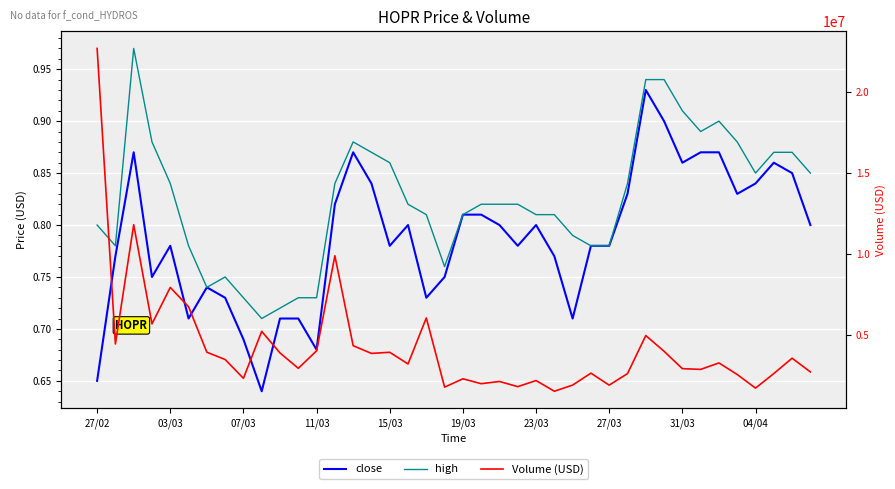

What is the total value across all series at 27?

2643732.4